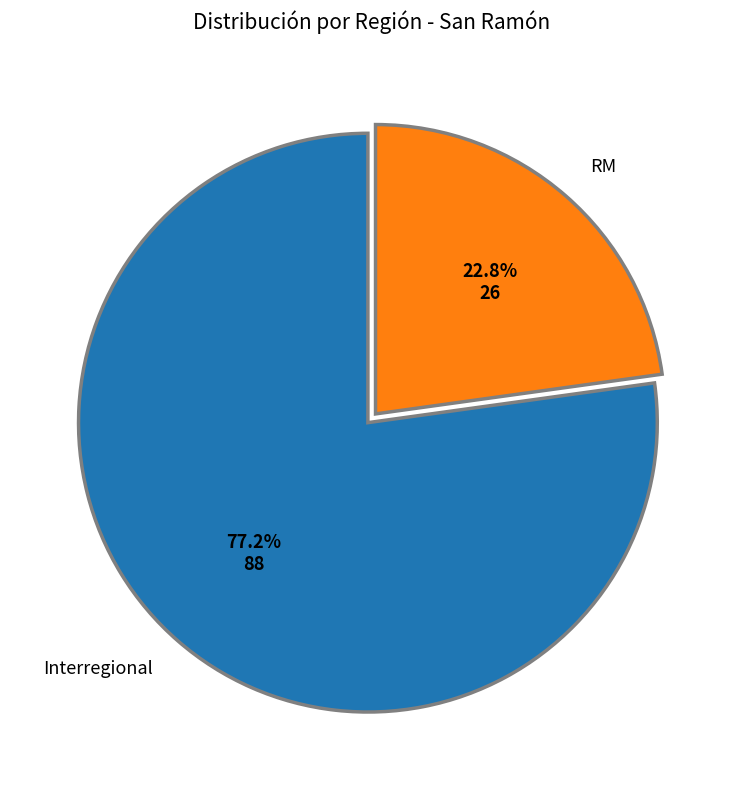

To the nearest percent, what is the difference between the largest and smallest slice percentages?

54%